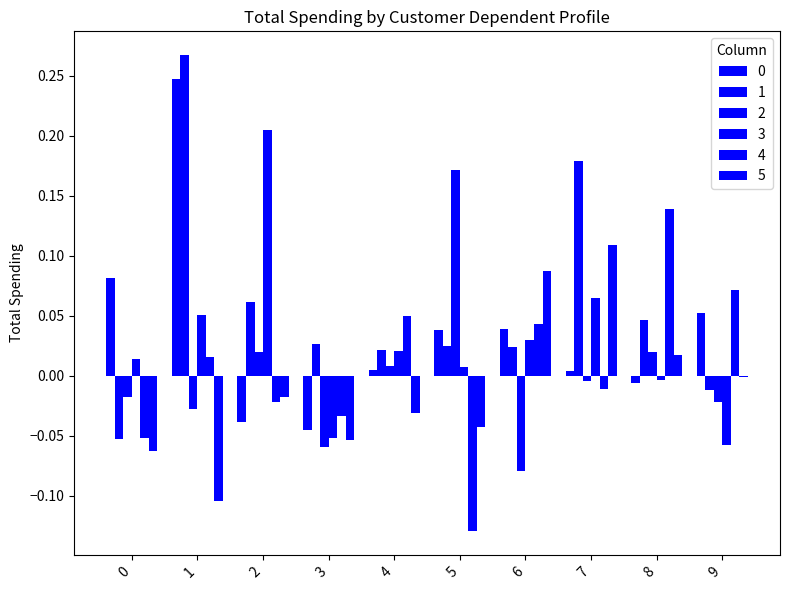

List the labels in order of 4 value, largest first.

8, 9, 4, 6, 1, 7, 2, 3, 0, 5